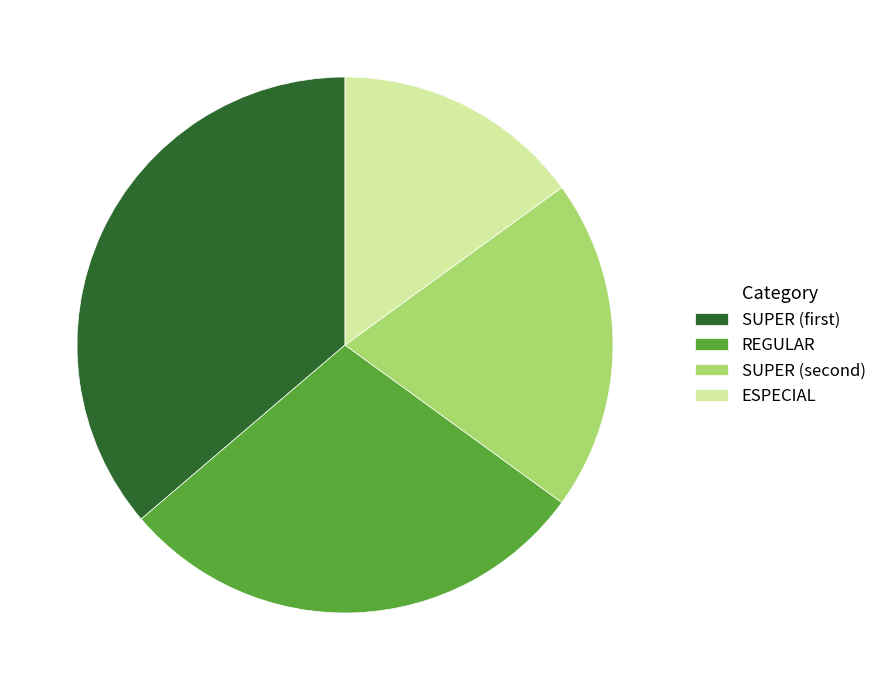

Rank the categories by value from highest to lowest.

SUPER (first), REGULAR, SUPER (second), ESPECIAL